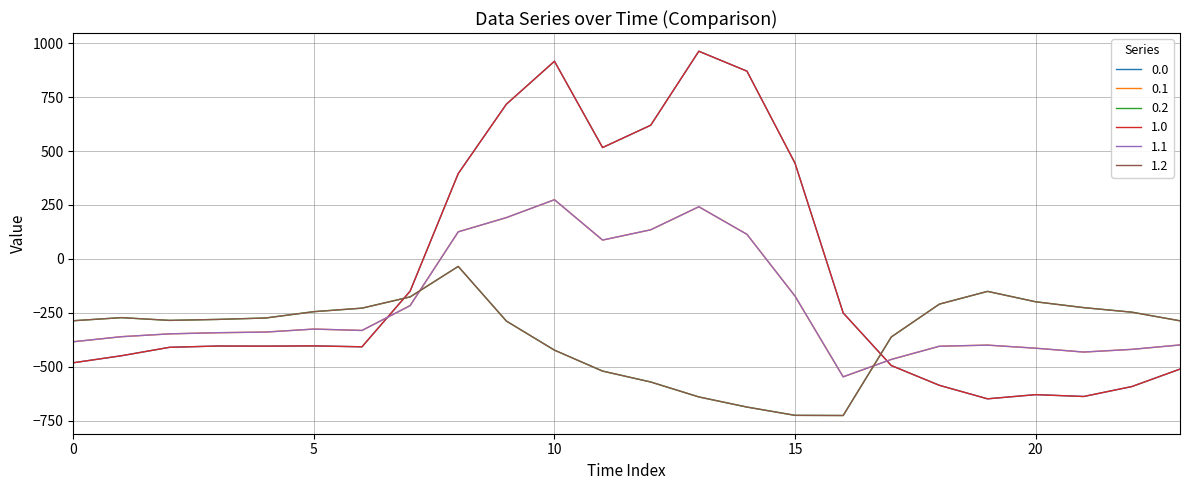

Is this an area chart (filled region under the line)?

No